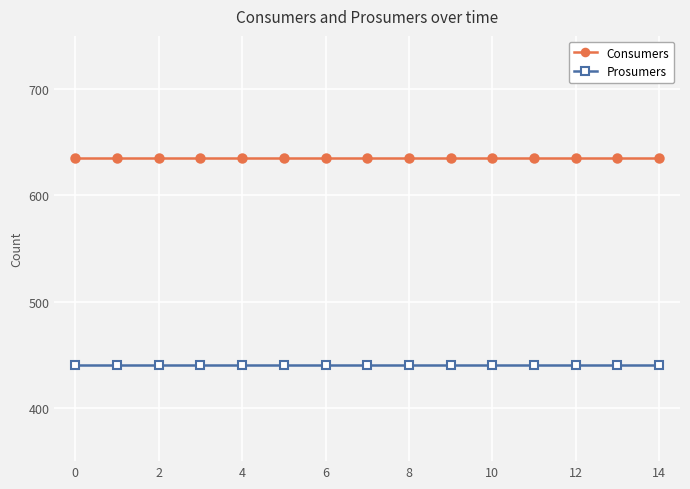

List the series in order of their overall mean, lowest first.

Prosumers, Consumers